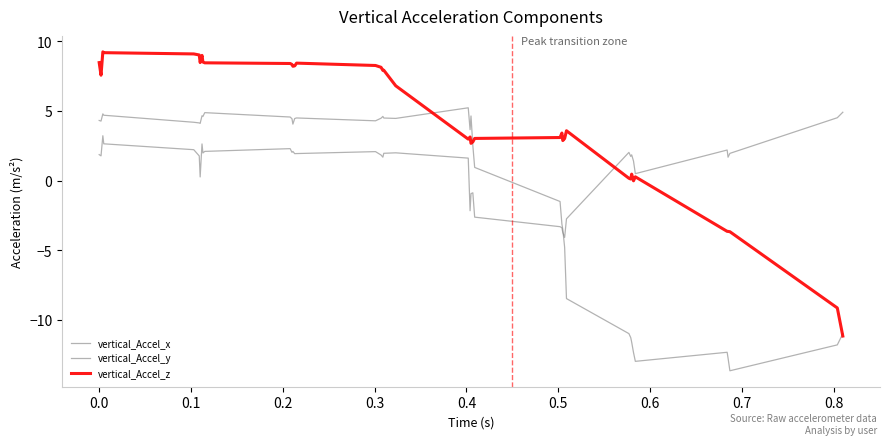

How many lines are shown in the chart?

3